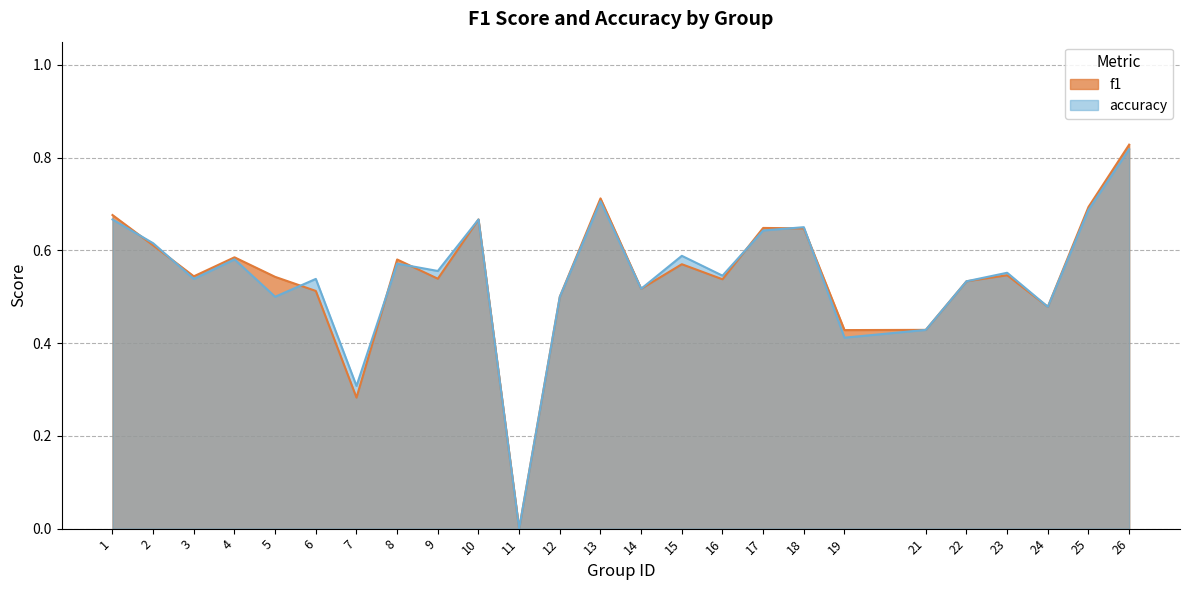

Reading left to right, transcribe all the data shown in this chart.

f1: 0.7	0.6	0.5	0.6	0.5	0.5	0.3	0.6	0.5	0.7	0.0	0.5	0.7	0.5	0.6	0.5	0.6	0.6	0.4	0.4	0.5	0.5	0.5	0.7	0.8
accuracy: 0.7	0.6	0.5	0.6	0.5	0.5	0.3	0.6	0.6	0.7	0.0	0.5	0.7	0.5	0.6	0.5	0.6	0.7	0.4	0.4	0.5	0.6	0.5	0.7	0.8